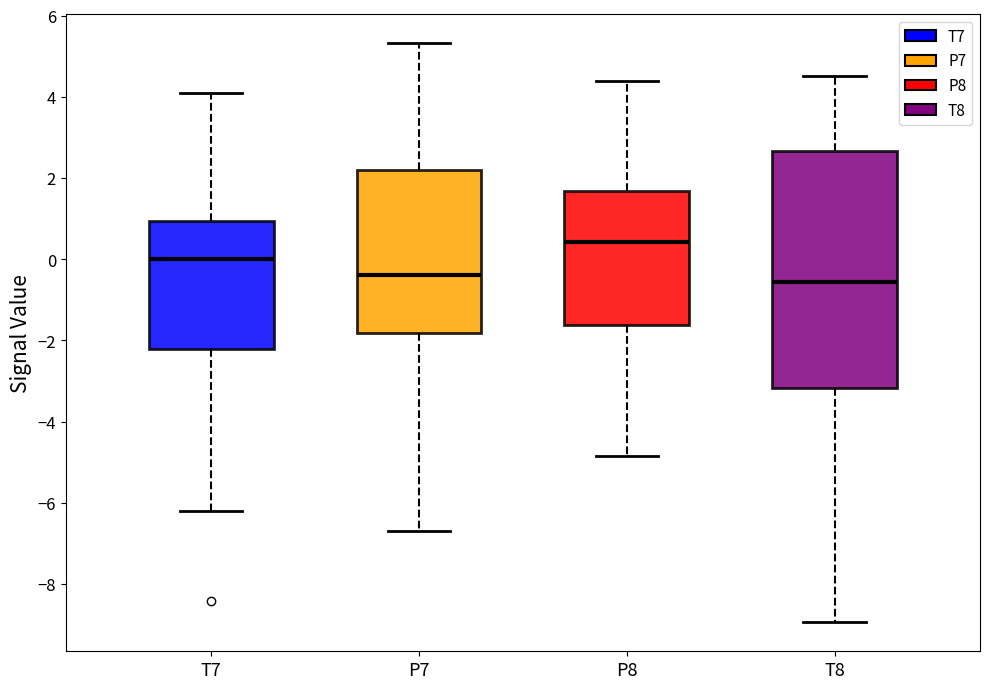

Reading left to right, read every box against the y-axis: the position of its median line, the range the box covers, and the ends of its whiskers. The values are not printed on the chart, so give them approximately, as read against the axis.

T7: median 0.0, box -2.2 to 1.0, whiskers -6.2 to 4.0
P7: median -0.4, box -1.8 to 2.2, whiskers -6.6 to 5.4
P8: median 0.4, box -1.6 to 1.6, whiskers -4.8 to 4.4
T8: median -0.6, box -3.2 to 2.6, whiskers -9.0 to 4.6